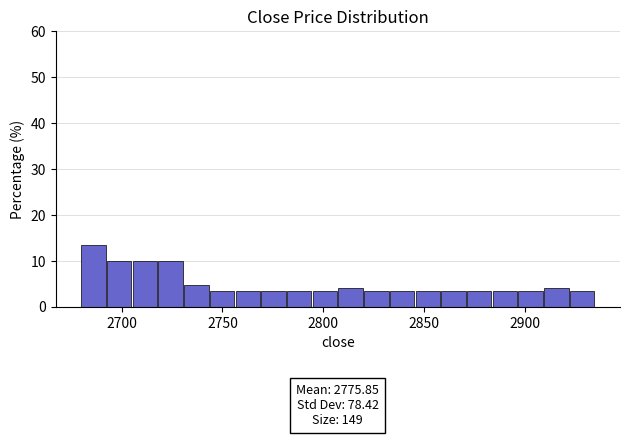

Read against the x-axis, roughly where is the centre of the tallest bar?

2685